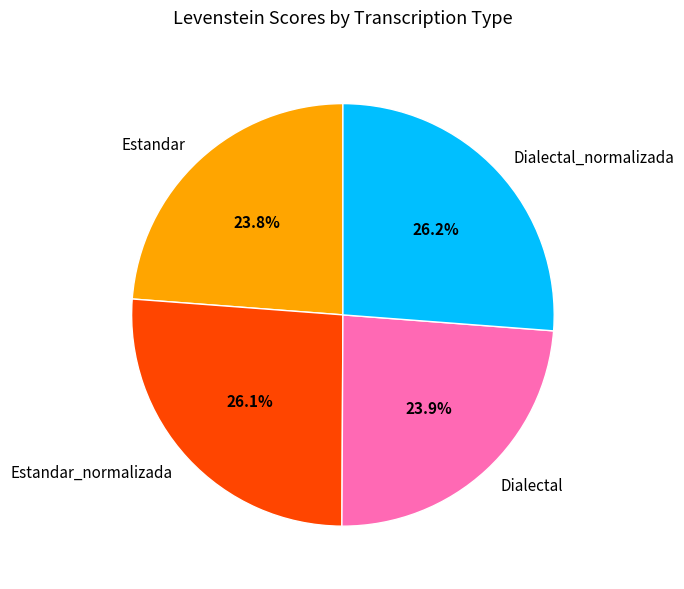

Is it true that Estandar is 17% of the pie?

False